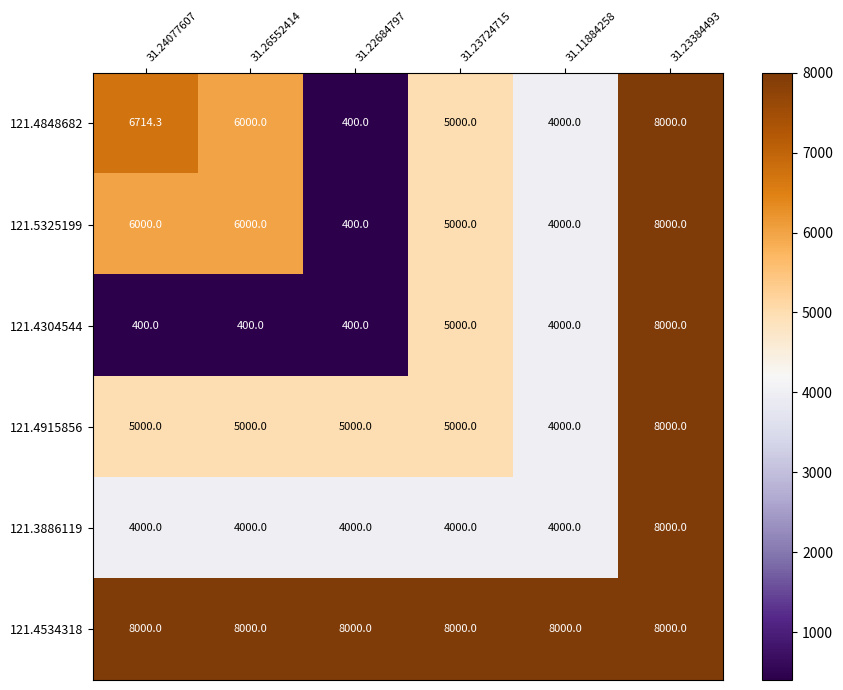

What is the total value across all series at 31.11884258?

28000.0